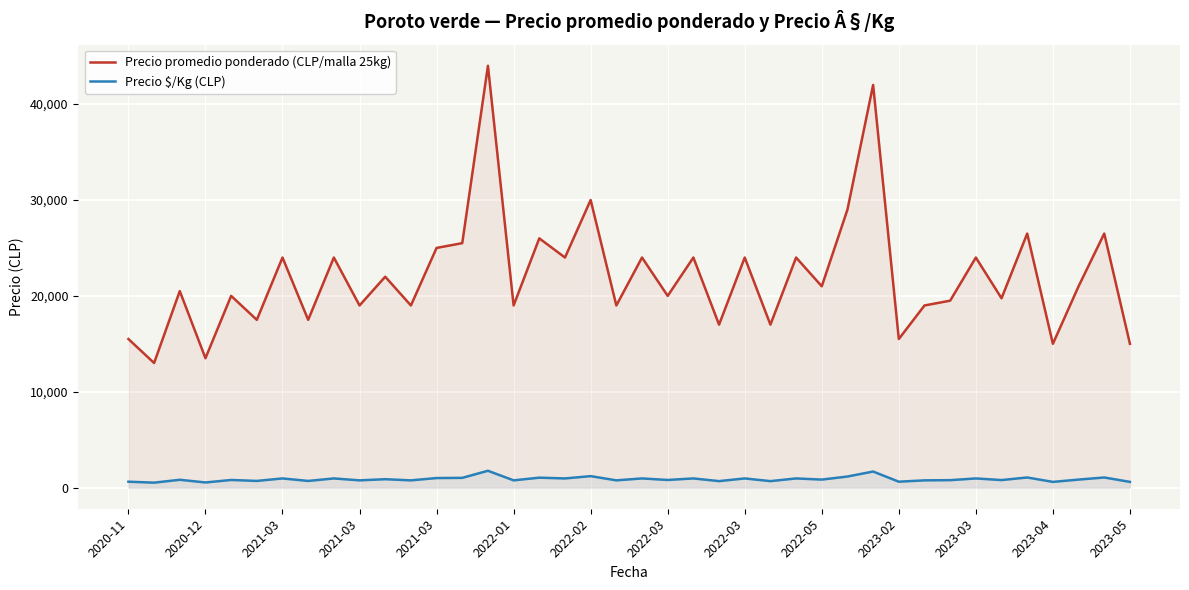

What is the smallest value displayed?

520